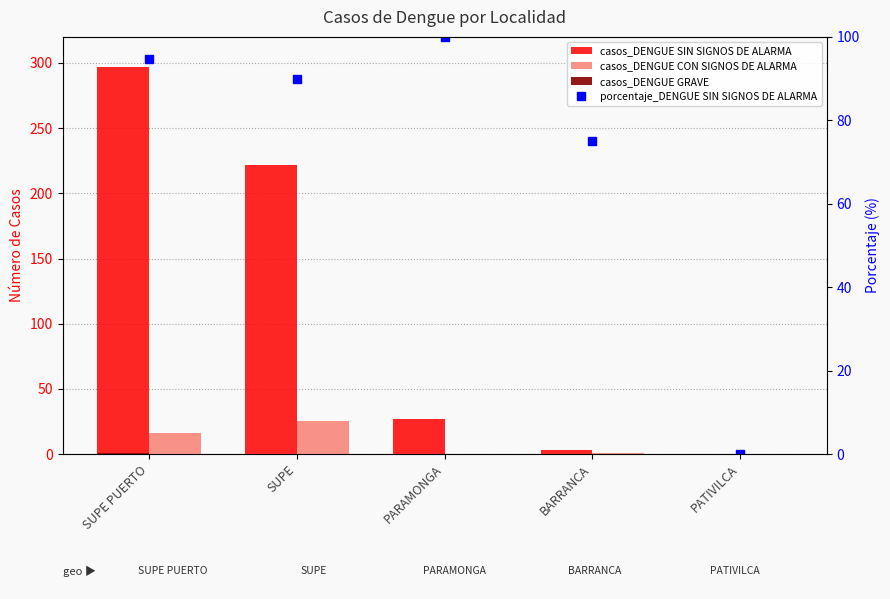

At how many categories does at least one series exceed 245?

1